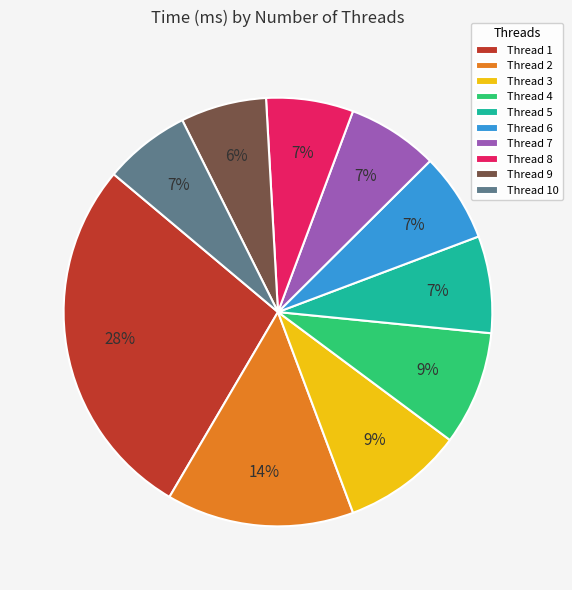

Between Thread 7 and Thread 2, which is larger?

Thread 2